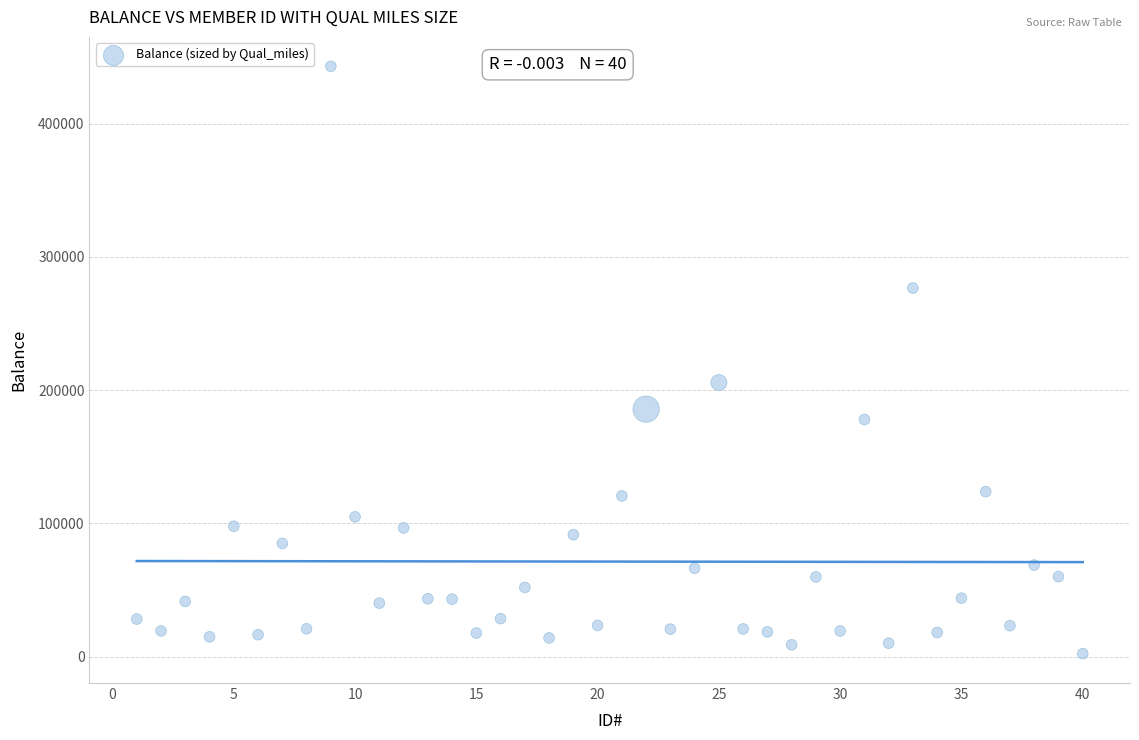

What Y value in the scatter plot is closest to 222589?

205651